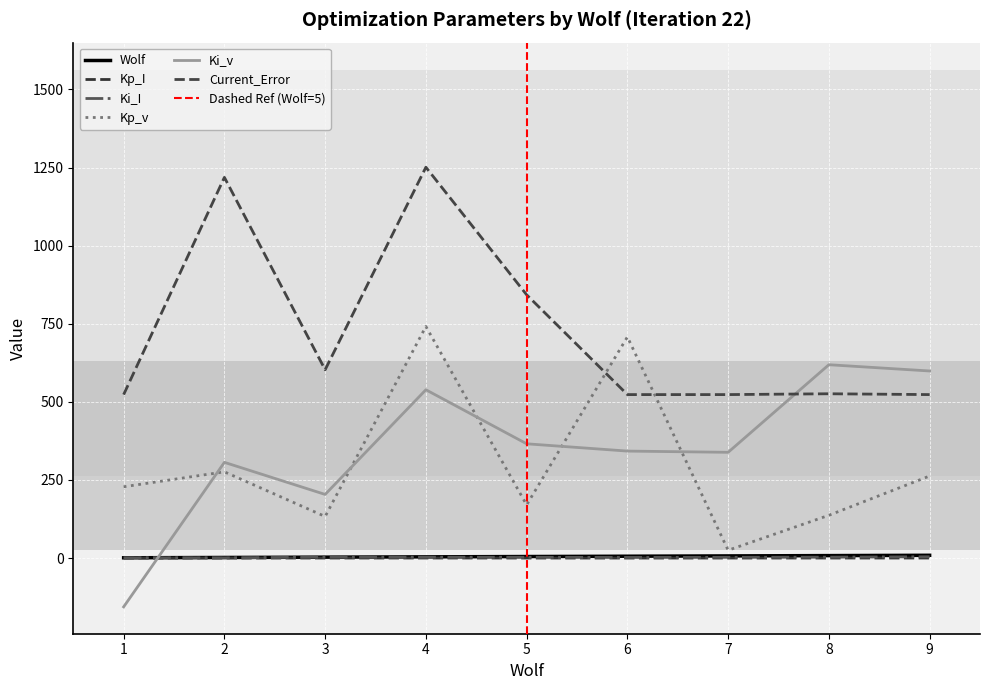

At how many categories does at least one series exceed 940?

2